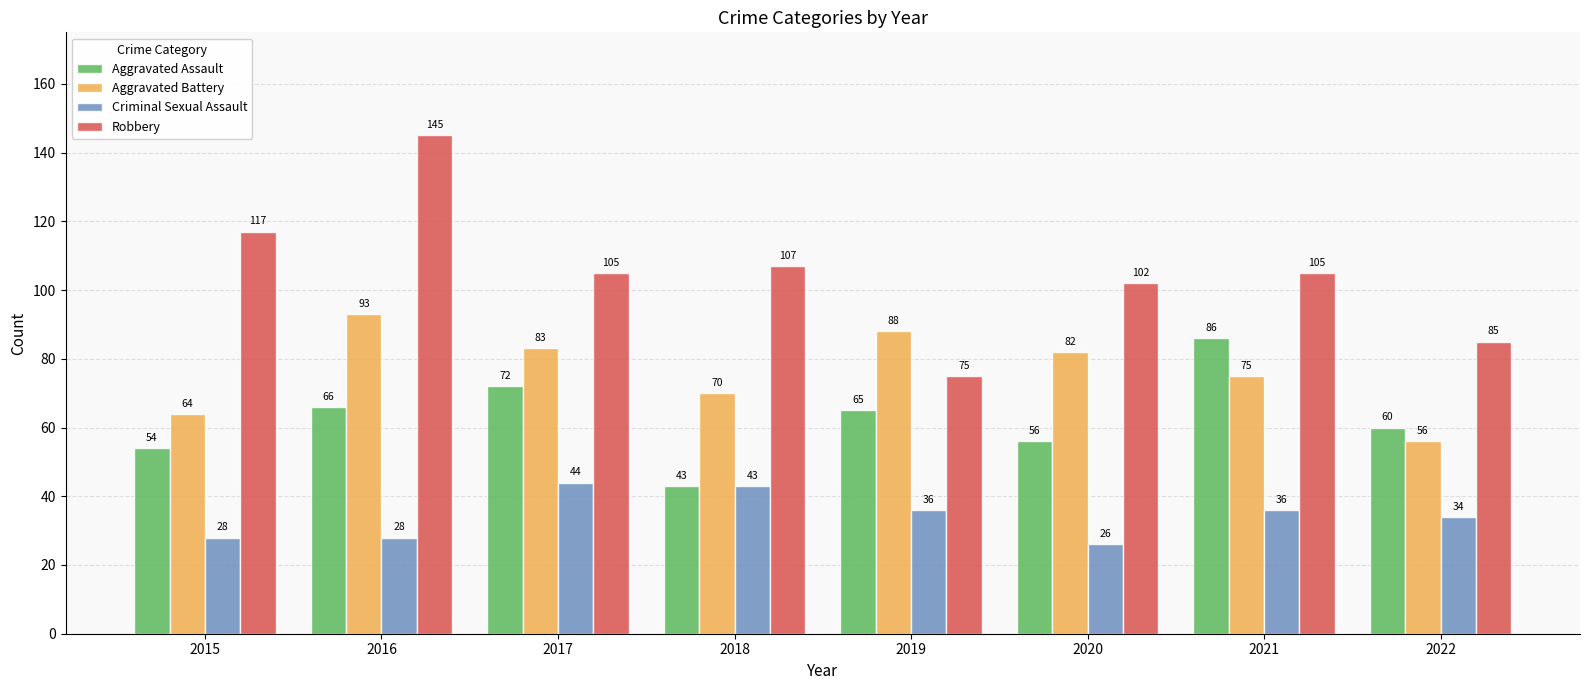

What is the spread (max minus min) of values at 2021?

69